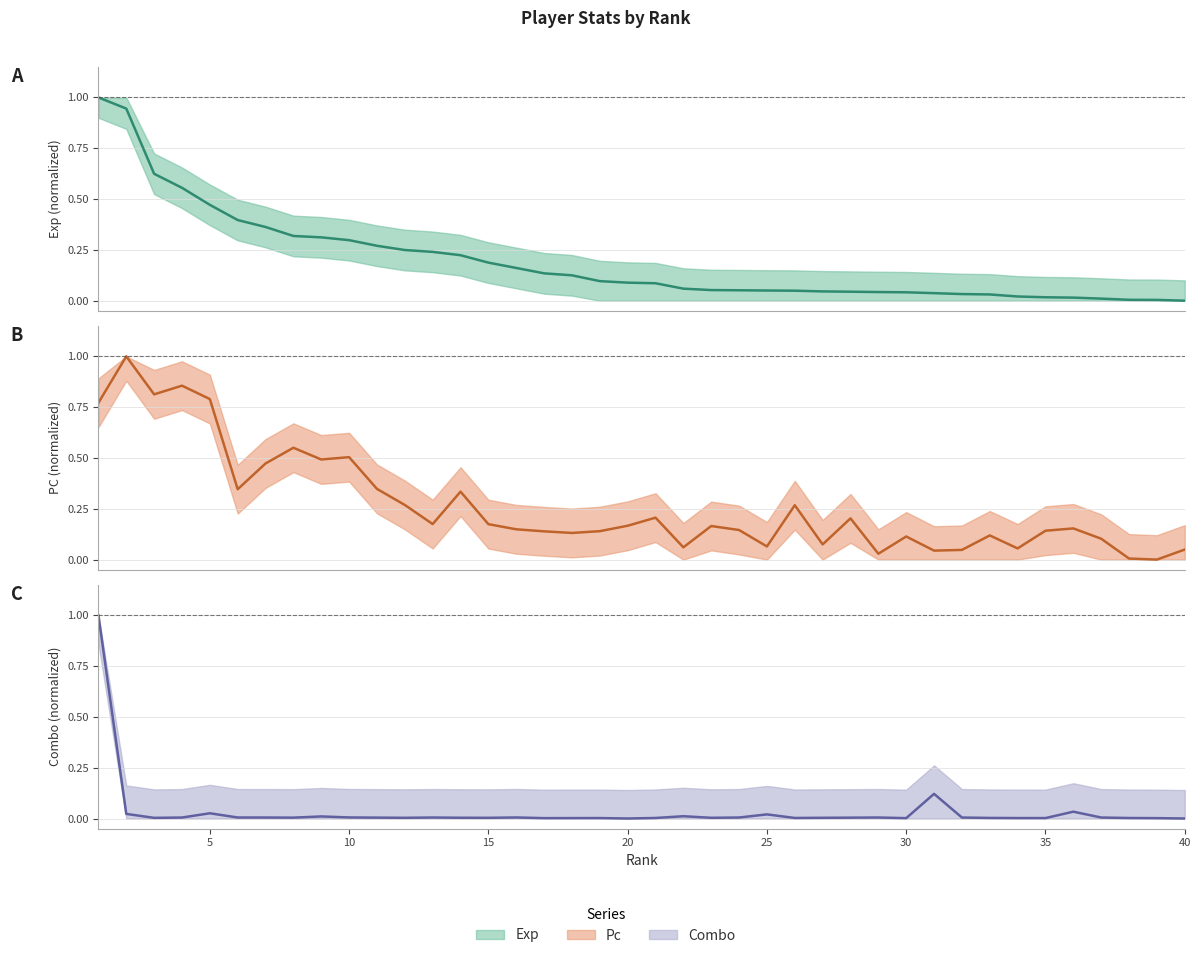

True or false: pc (line) and exp (line) intersect in this chart.

True